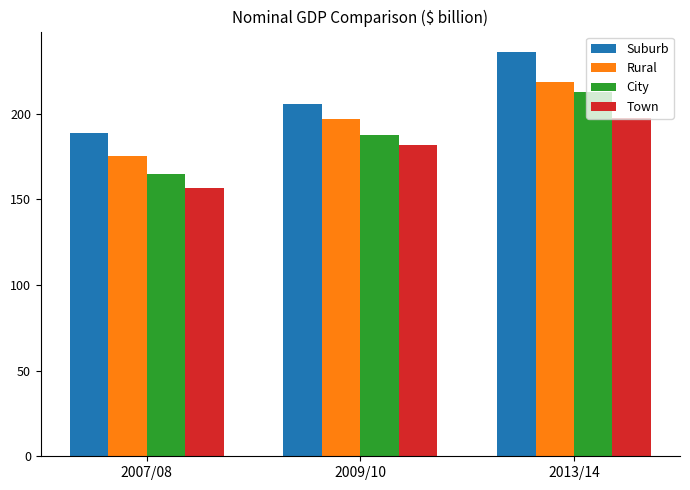

What position from the left is 2013/14?

3